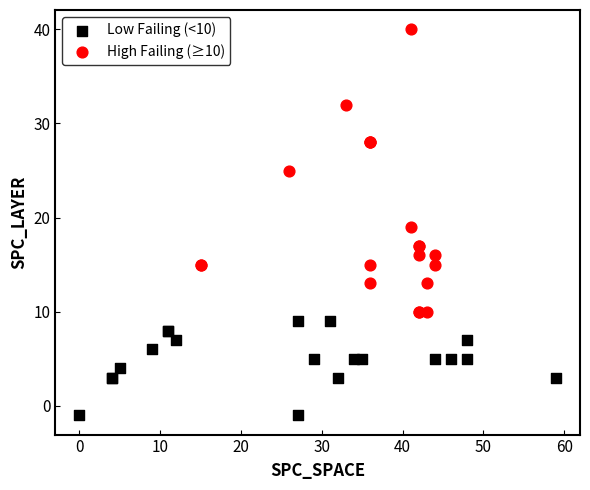

Which series contains the lowest Y value?

Low Failing (<10)